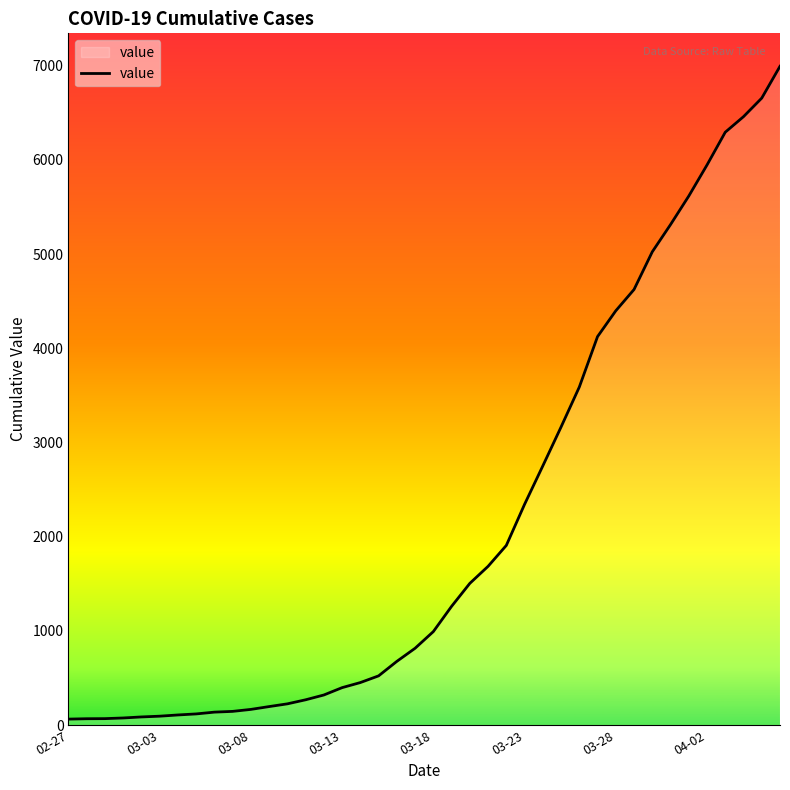

How many lines are shown in the chart?

1